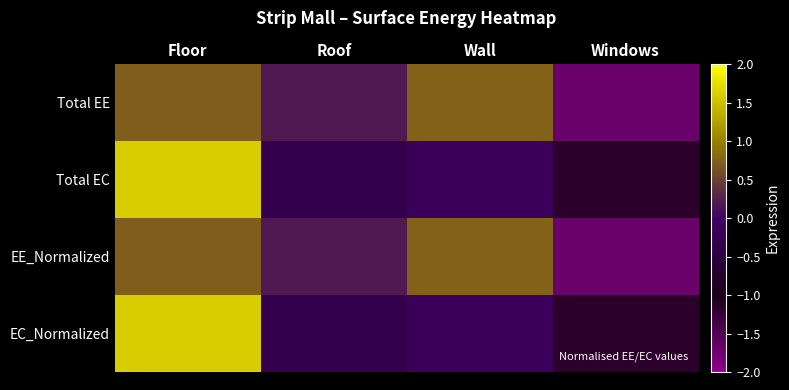

Reading right to left, extract all data points from this chart.

Total EE: Windows=-1.7	Wall=0.8	Roof=0.2	Floor=0.7
Total EC: Windows=-1.1	Wall=-0.2	Roof=-0.3	Floor=1.6
EE_Normalized: Windows=-1.7	Wall=0.8	Roof=0.2	Floor=0.7
EC_Normalized: Windows=-1.1	Wall=-0.2	Roof=-0.3	Floor=1.6